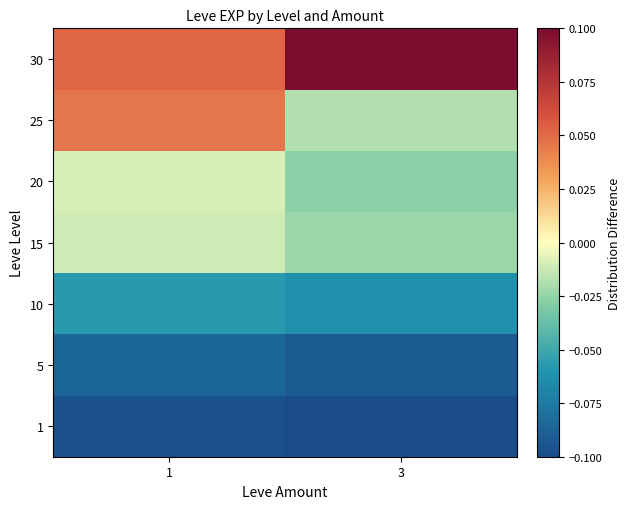

What is the spread (max minus min) of values at 3?

0.2